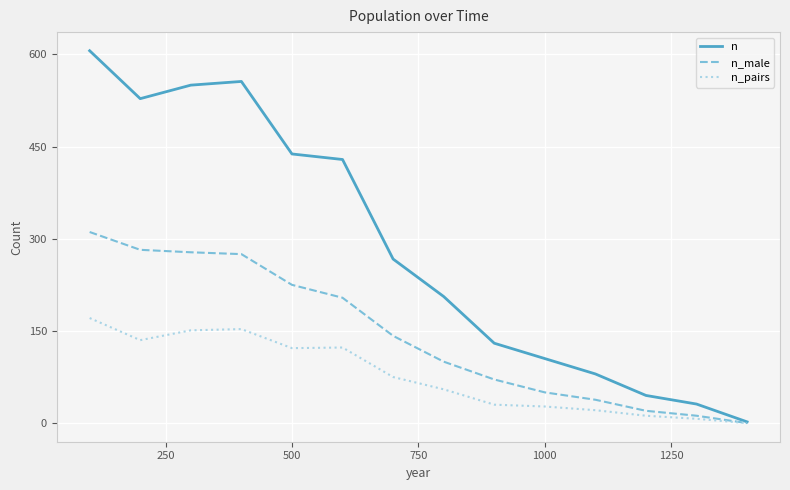

What is the maximum value for n_male?

311